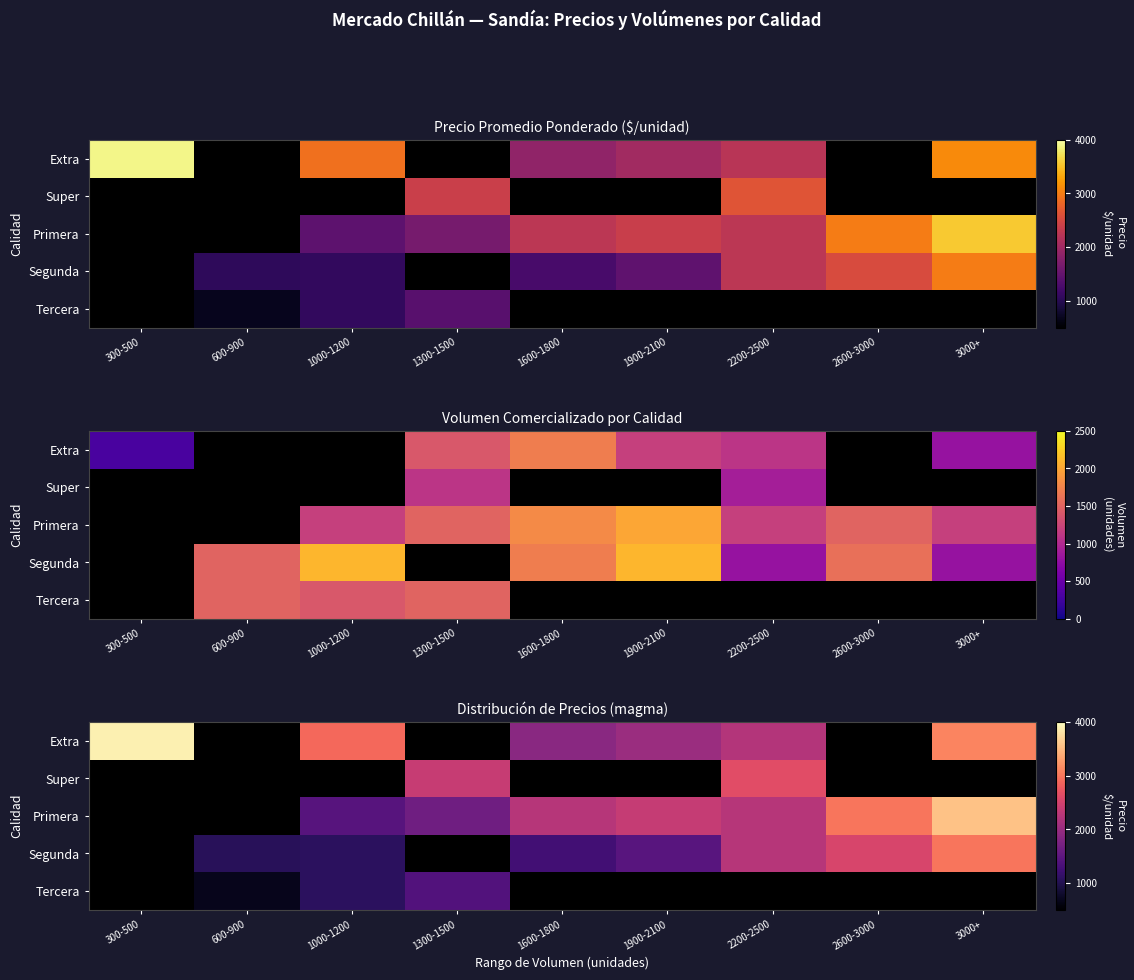

What is the difference between the highest and lowest values at 600-900?

1060